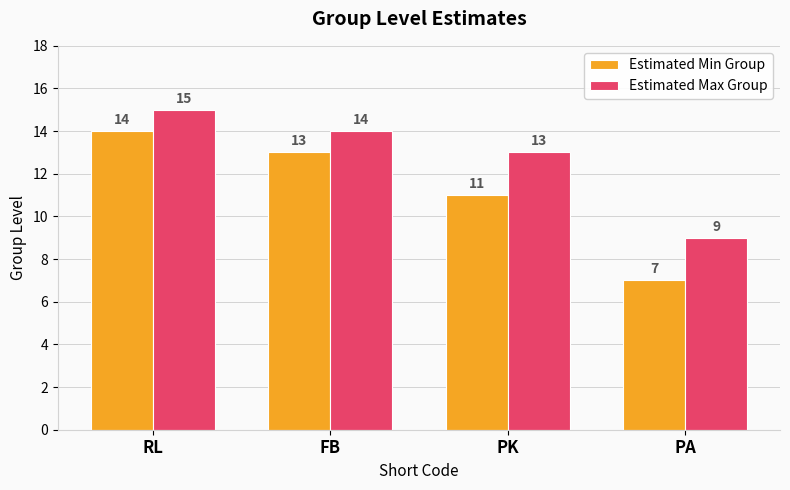

What position from the right is PK?

2